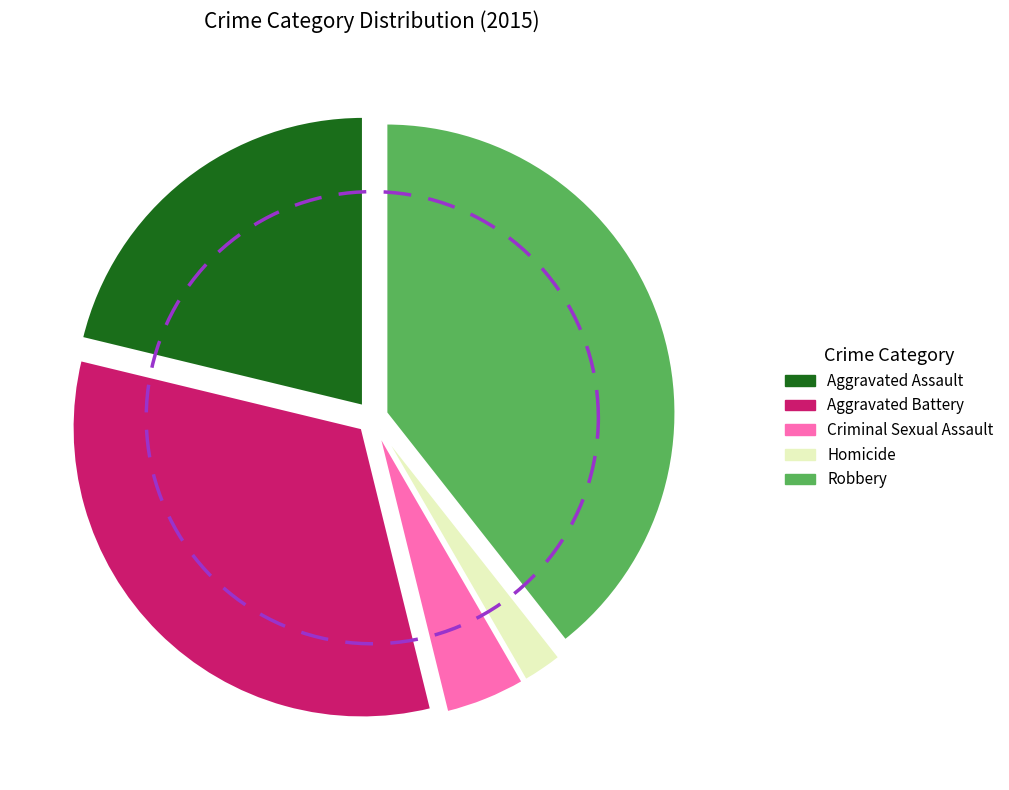

Is it true that Homicide is 2% of the pie?

True